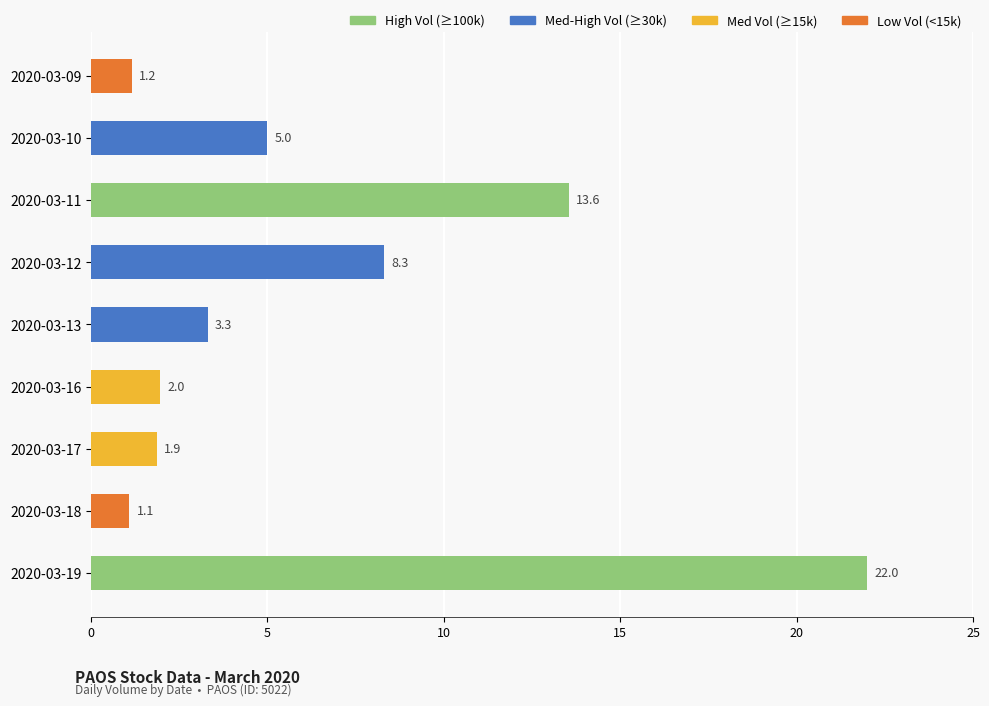

How many data points are above 3?

5